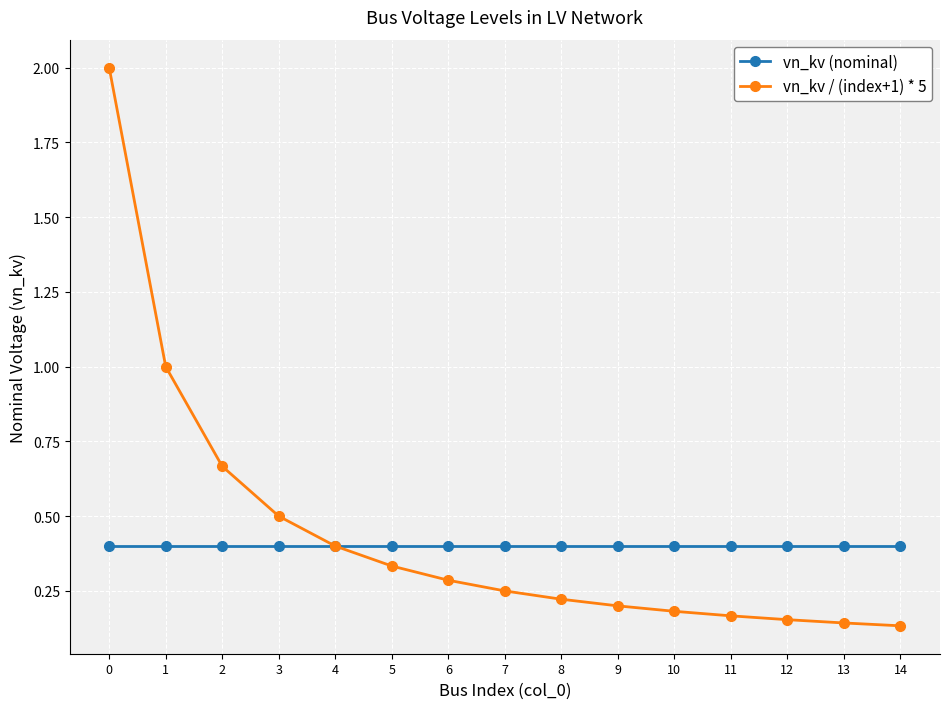

Rank the series at 14 from highest to lowest value.

vn_kv (nominal), vn_kv / (index+1) * 5